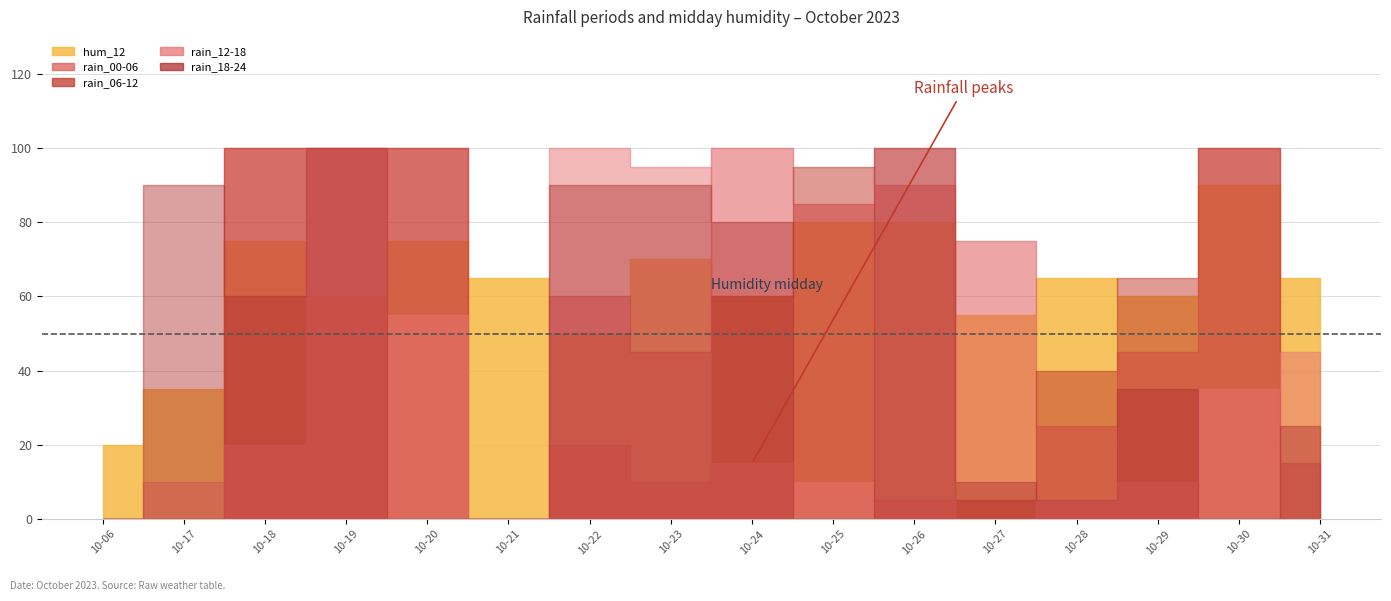

What is the highest value of the hum_12 series?

90